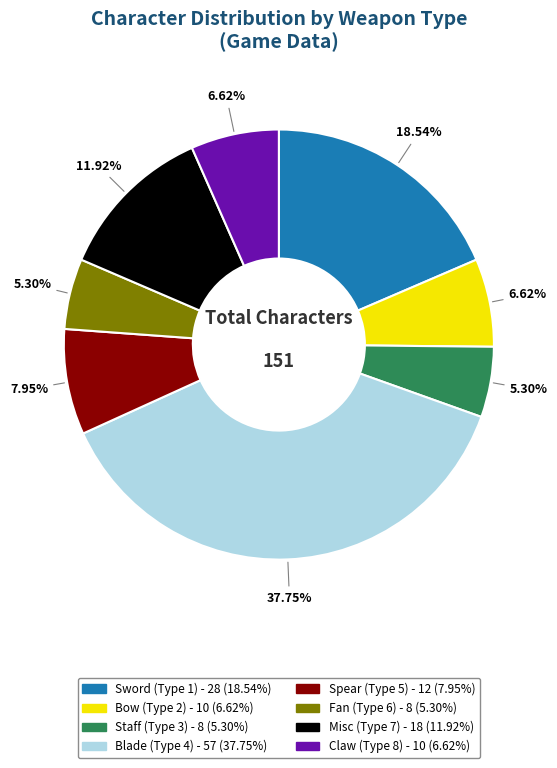

Is there a majority slice in this chart?

No